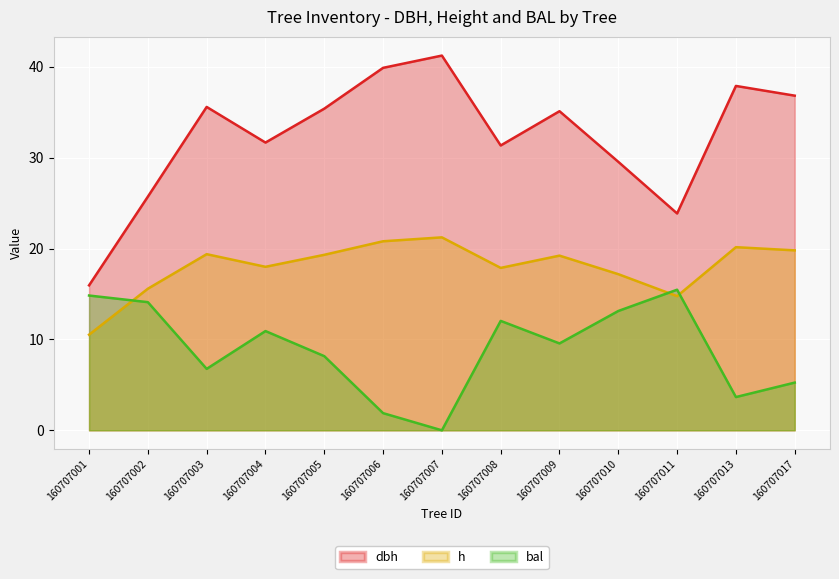

Is the value of dbh at 160707017 greater than the value of bal at 160707005?

Yes